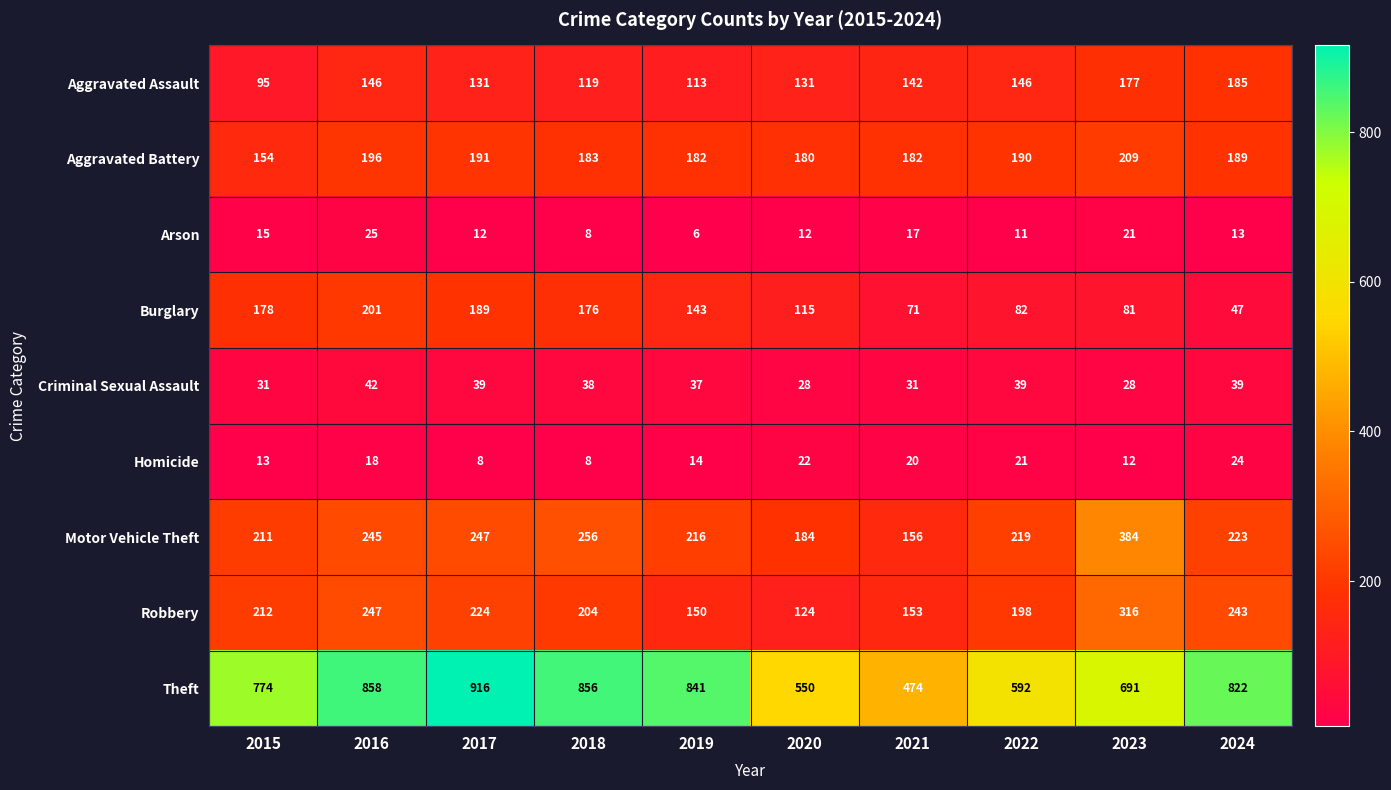

What is the highest value of the Robbery series?

316